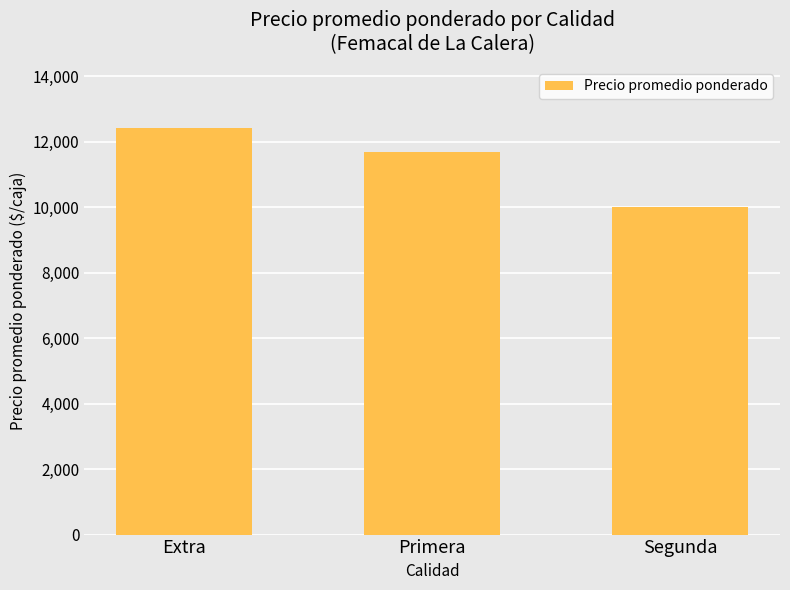

Is it true that the value at Extra is 18912?

False